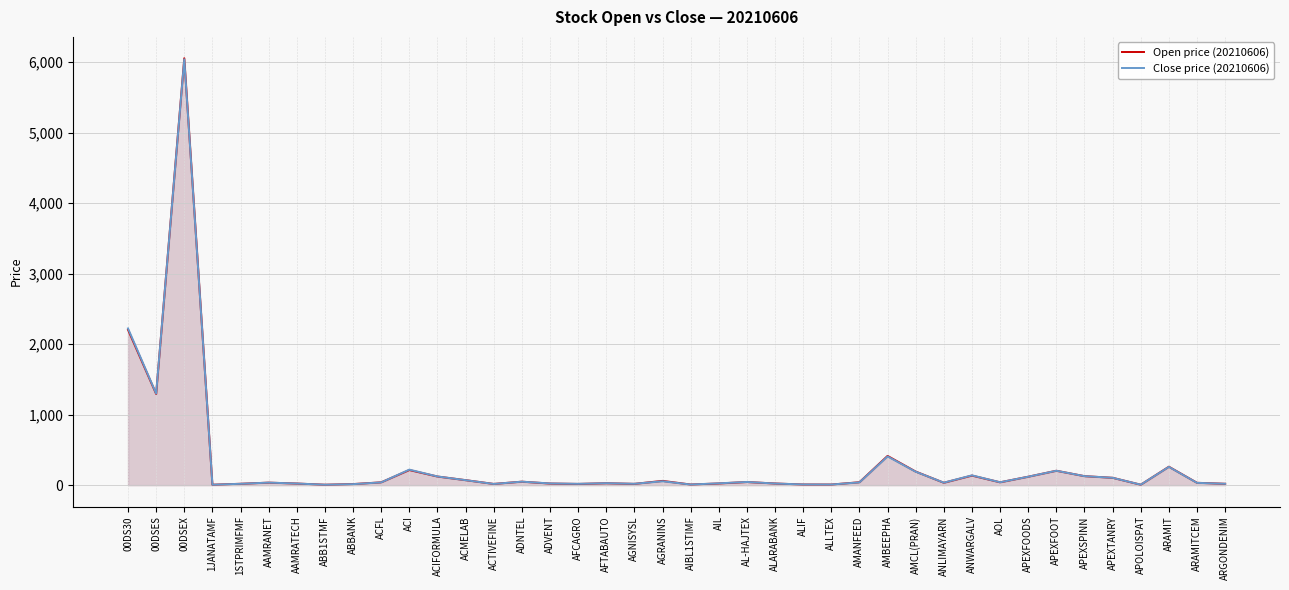

Rank the categories by Open price (20210606) value from lowest to highest.

1JANATAMF, ABB1STMF, APOLOISPAT, ALLTEX, AIBL1STIMF, ALIF, ABBANK, ACTIVEFINE, AFCAGRO, AGNISYSL, ARGONDENIM, 1STPRIMFMF, ADVENT, AAMRATECH, ALARABANK, AIL, AFTABAUTO, ARAMITCEM, ANLIMAYARN, AAMRANET, ACFL, AOL, AMANFEED, AL-HAJTEX, ADNTEL, AGRANINS, ACMELAB, APEXTANRY, APEXFOODS, ACIFORMULA, APEXSPINN, ANWARGALV, AMCL(PRAN), APEXFOOT, ACI, ARAMIT, AMBEEPHA, 00DSES, 00DS30, 00DSEX